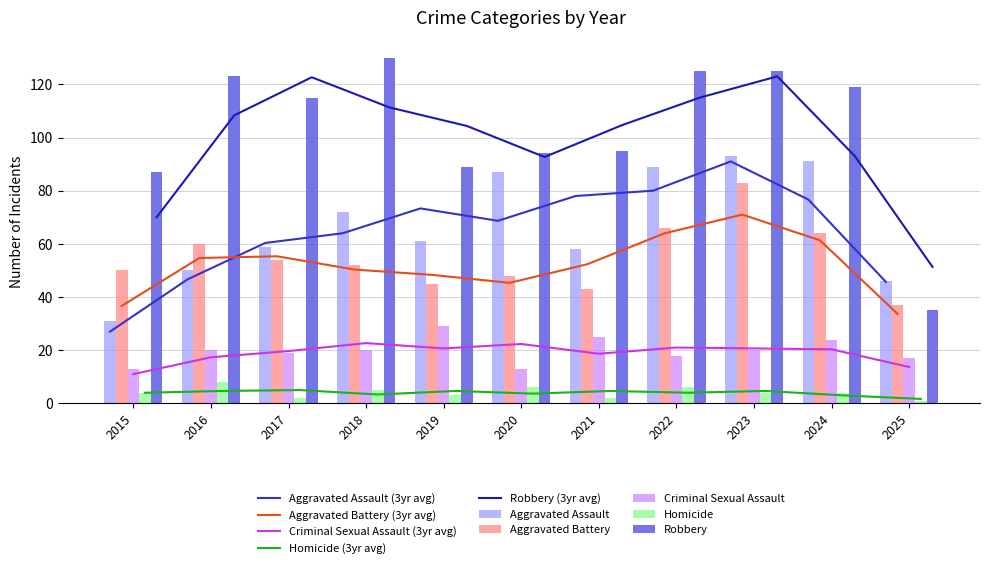

At how many categories does at least one series exceed 103?

6